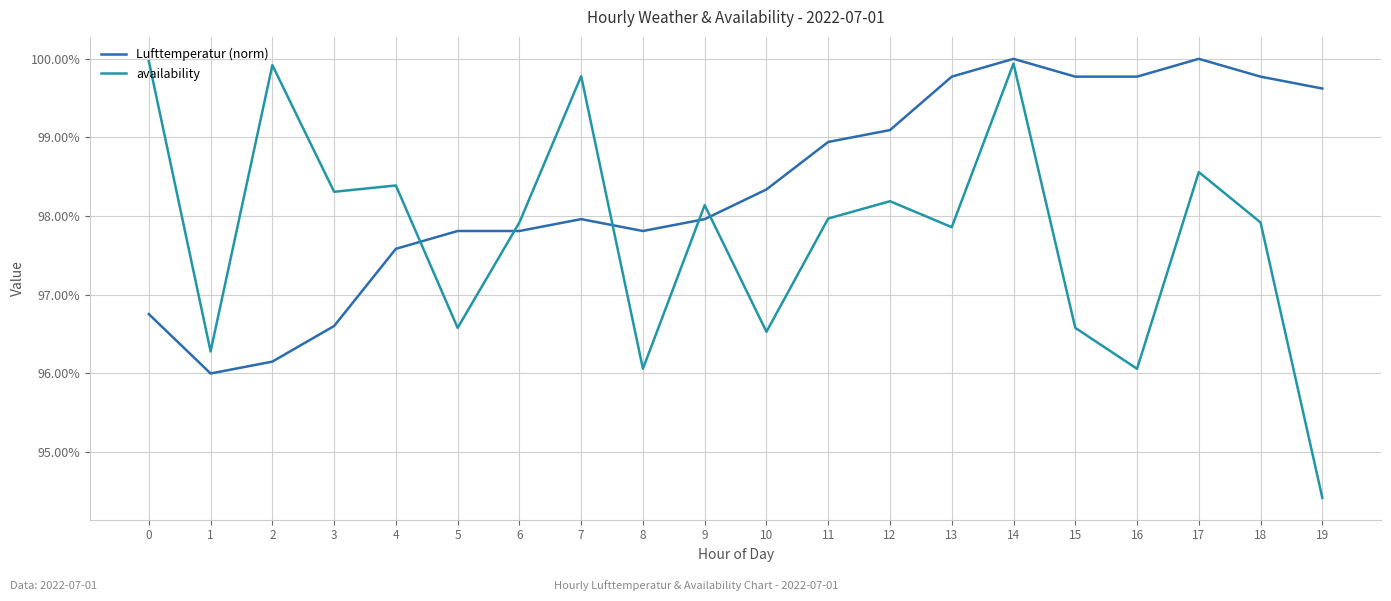

What is the value of the availability point at the 16th from the left?

1.0